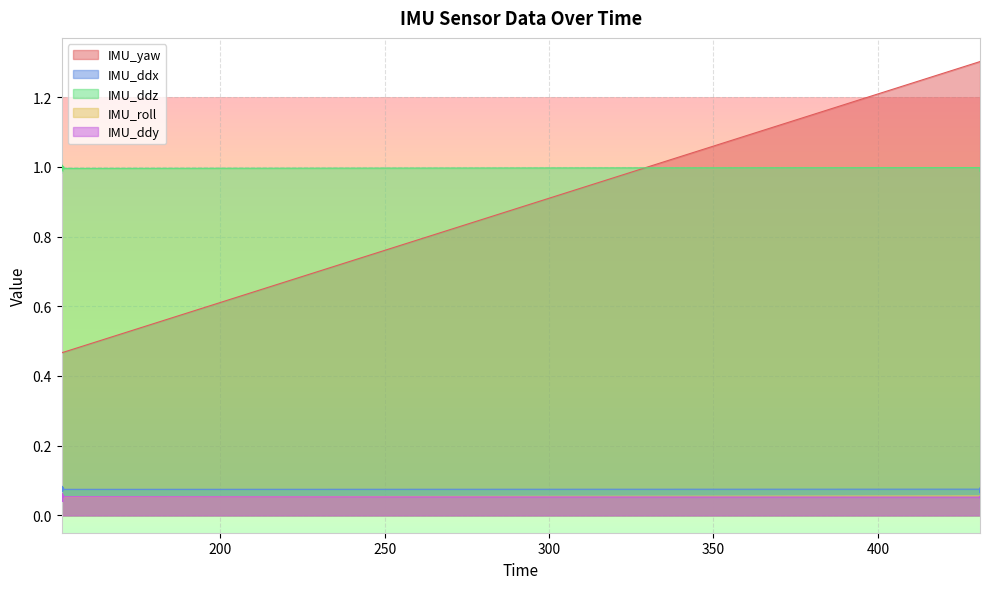

Which series has the largest total across all categories?

IMU_ddz